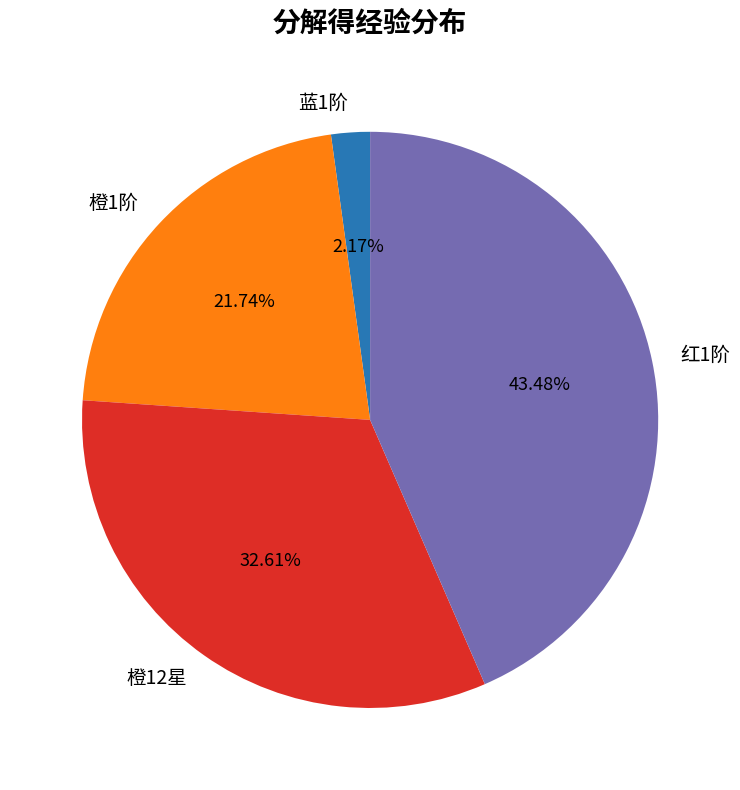

Is it true that 橙1阶 is 22% of the pie?

True